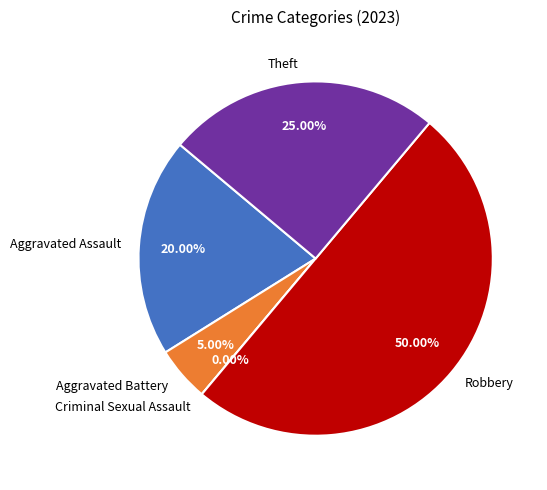

Between Criminal Sexual Assault and Robbery, which is larger?

Robbery